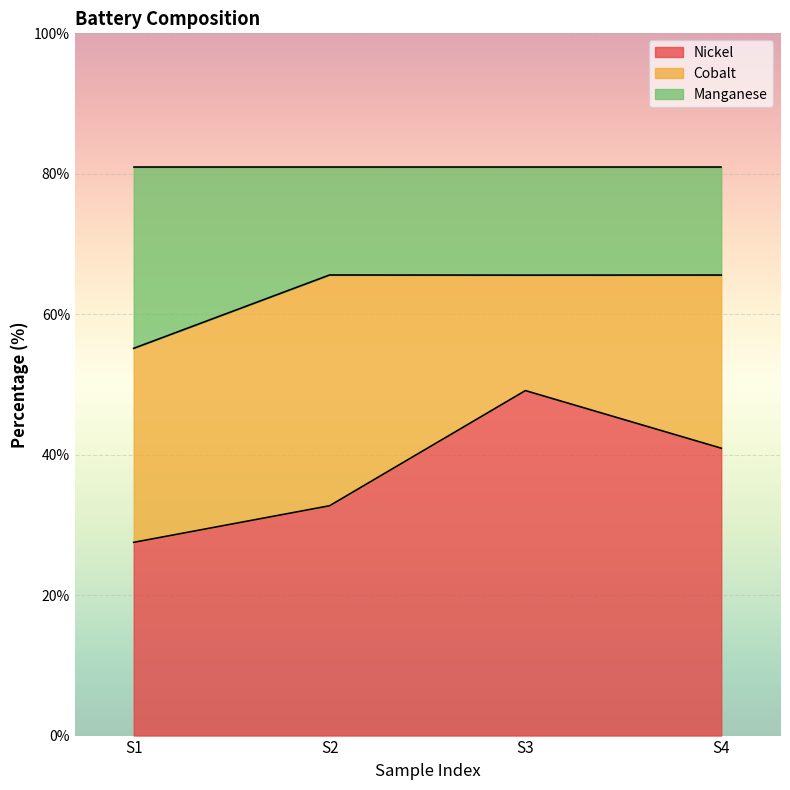

True or false: Manganese has more than 1 interior local peaks.

False